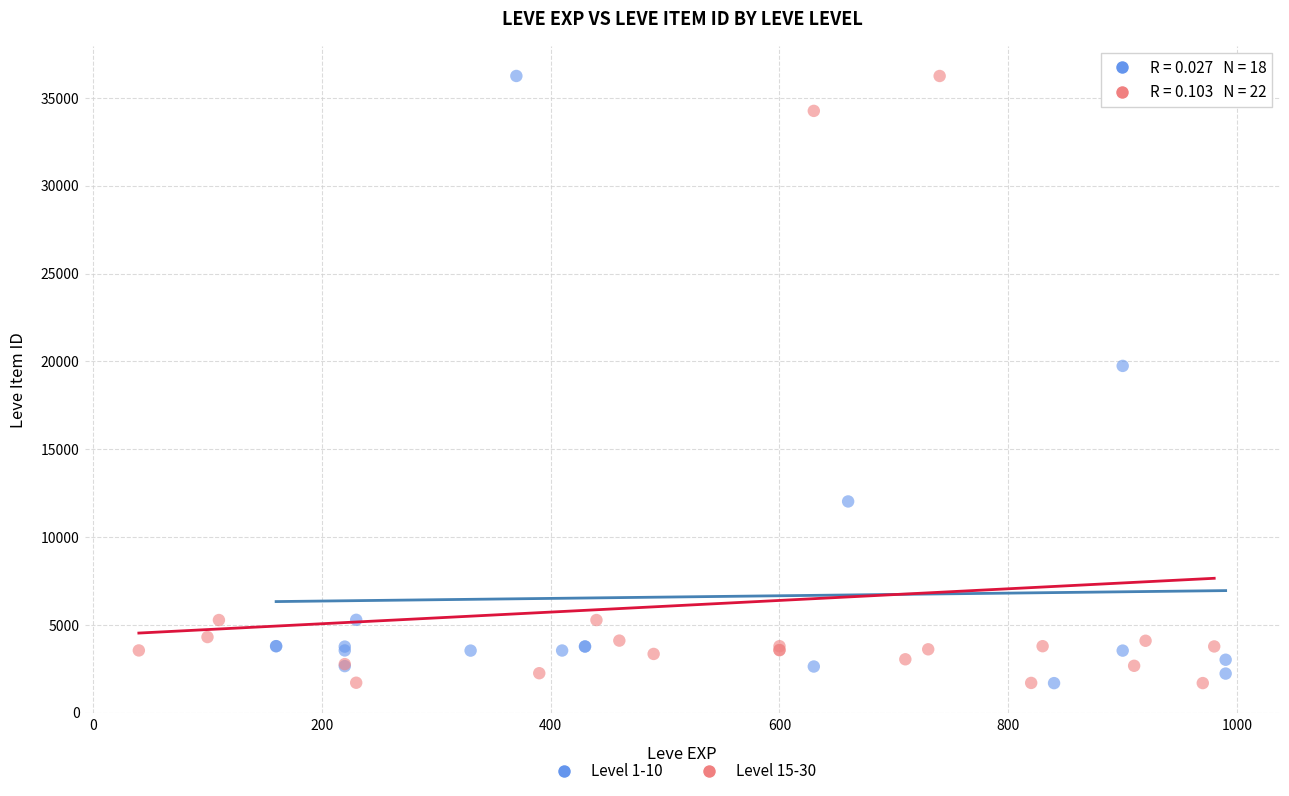

What are all the series names shown in the legend?

Level 1-10, Level 15-30